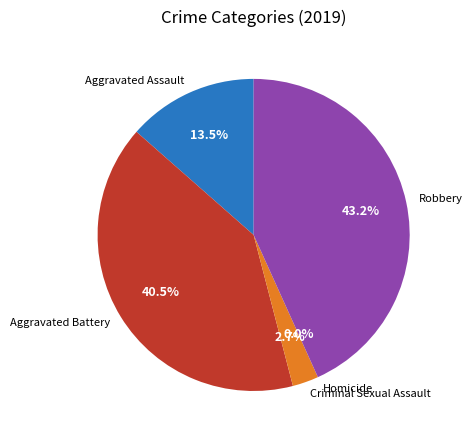

Rank the categories by value from highest to lowest.

Robbery, Aggravated Battery, Aggravated Assault, Criminal Sexual Assault, Homicide